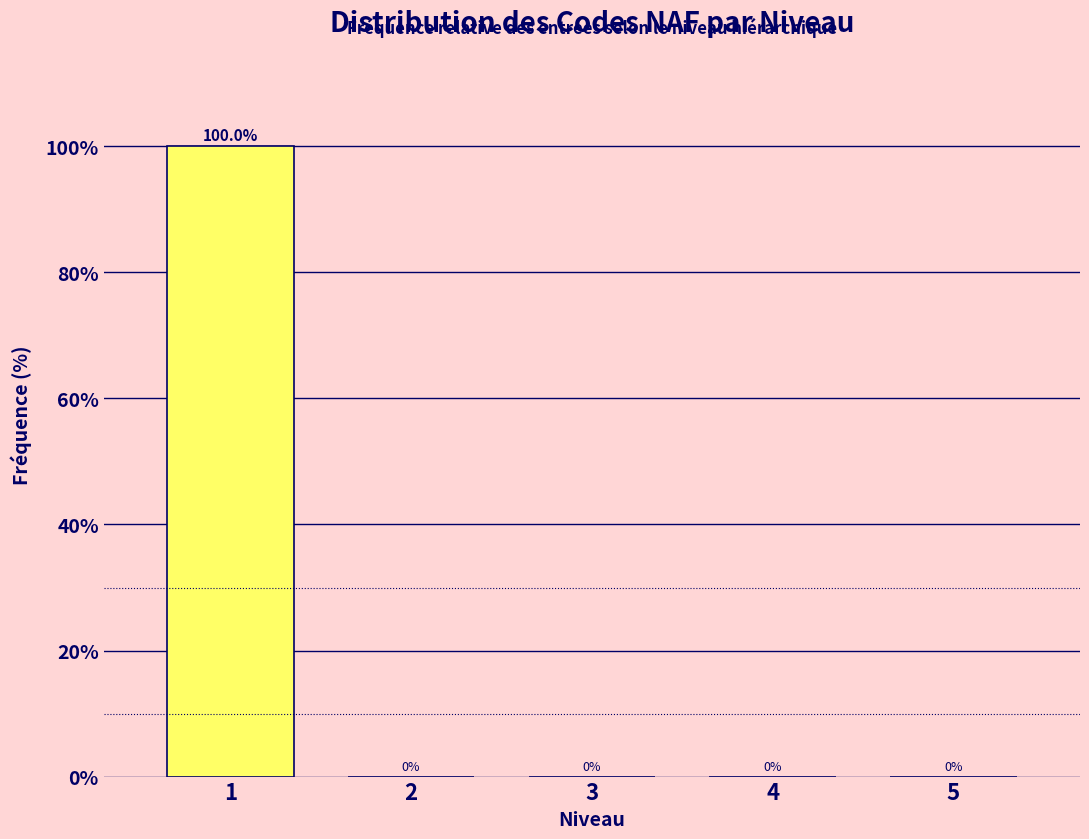

Reading left to right, what are all the values shown in this chart?

1=100	2=0	3=0	4=0	5=0